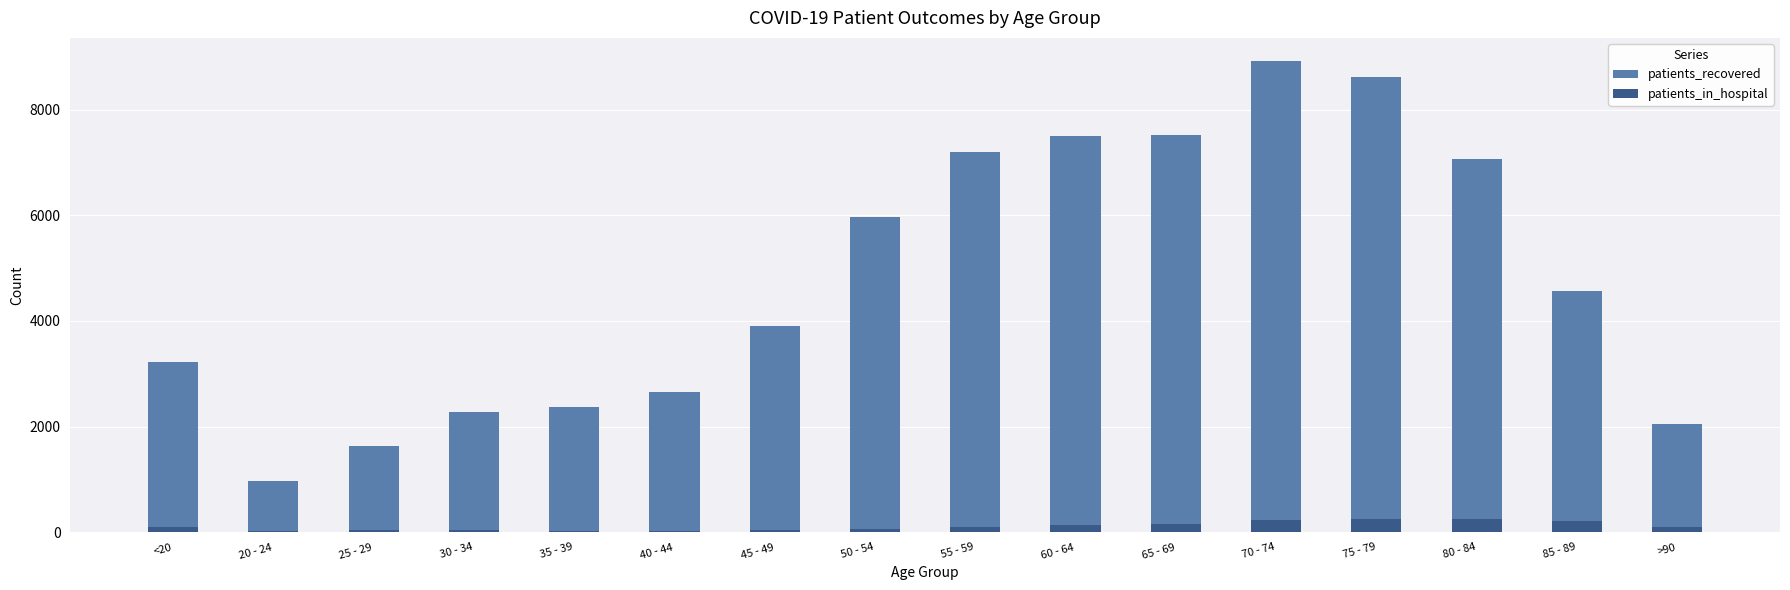

What is the difference between the patients_in_hospital values at <20 and 85 - 89?

122